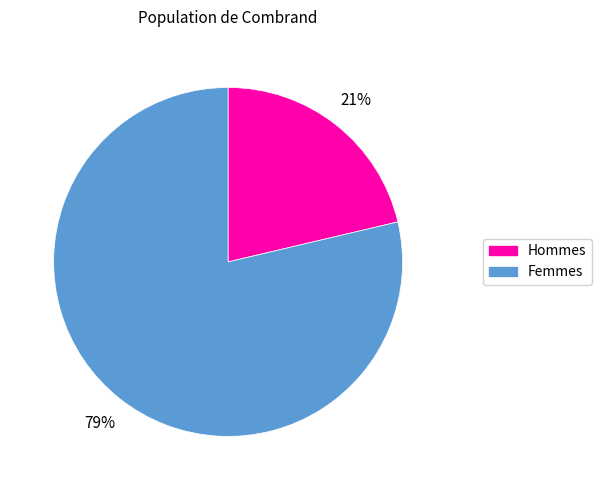

To the nearest percent, what is the average slice percentage?

50%